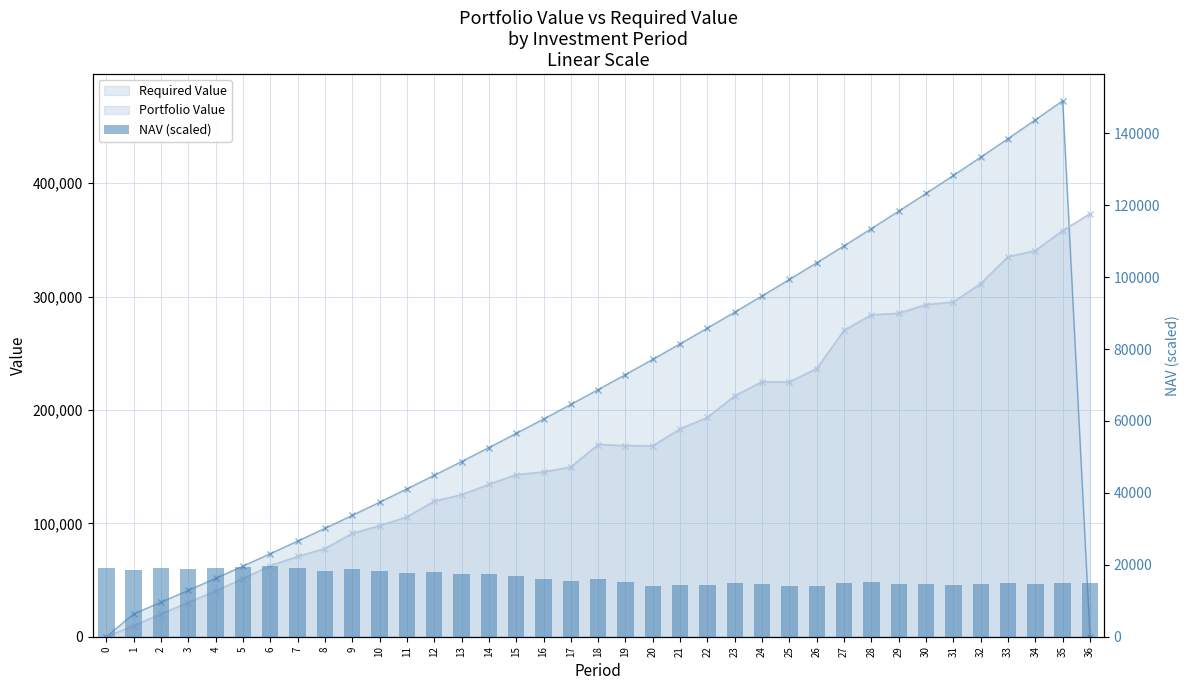

Rank the categories by value from highest to lowest.

6, 5, 0, 4, 2, 7, 3, 9, 1, 8, 10, 12, 11, 13, 14, 15, 18, 16, 17, 28, 19, 36, 35, 27, 23, 33, 24, 29, 34, 30, 32, 22, 21, 31, 26, 20, 25